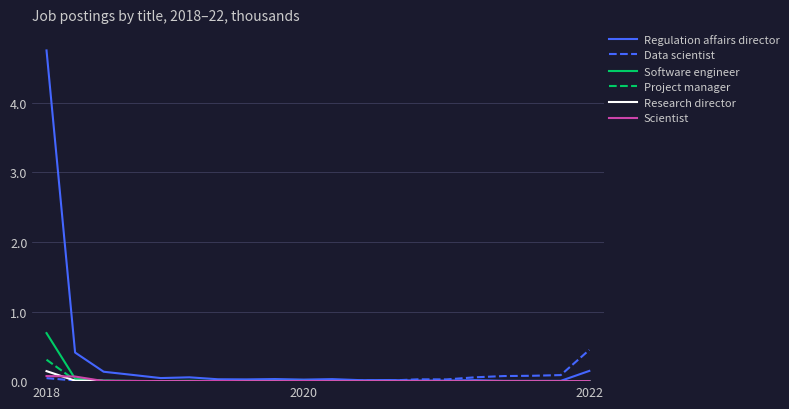

List the series in order of their peak value, highest first.

Regulation affairs director, Software engineer, Data scientist, Project manager, Research director, Scientist